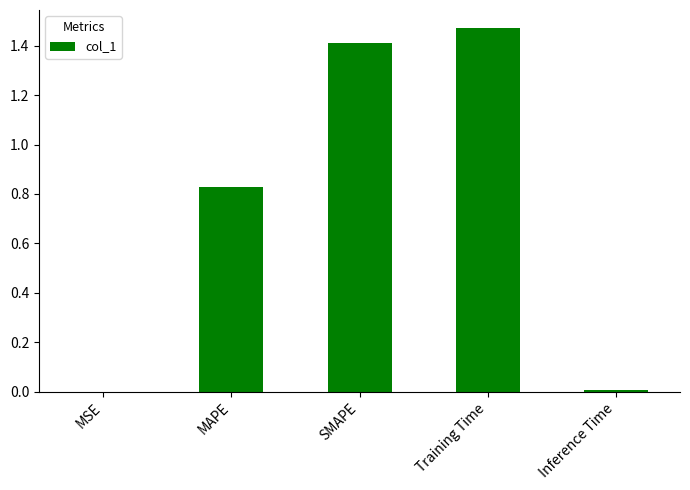

Which category has the highest value across all series?

Training Time